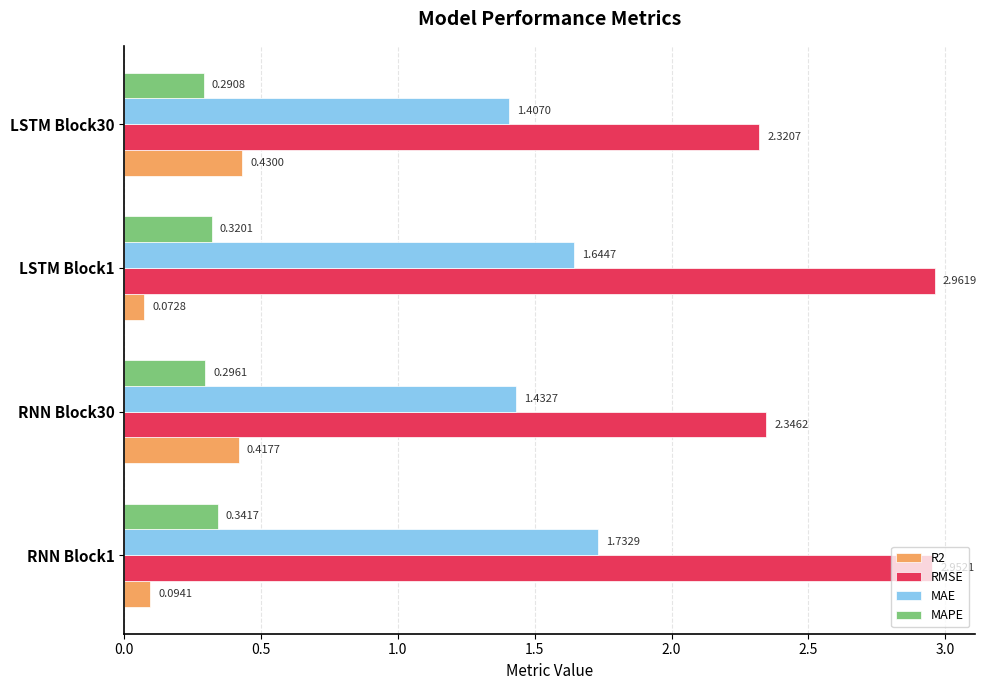

At how many categories does at least one series exceed 2?

4